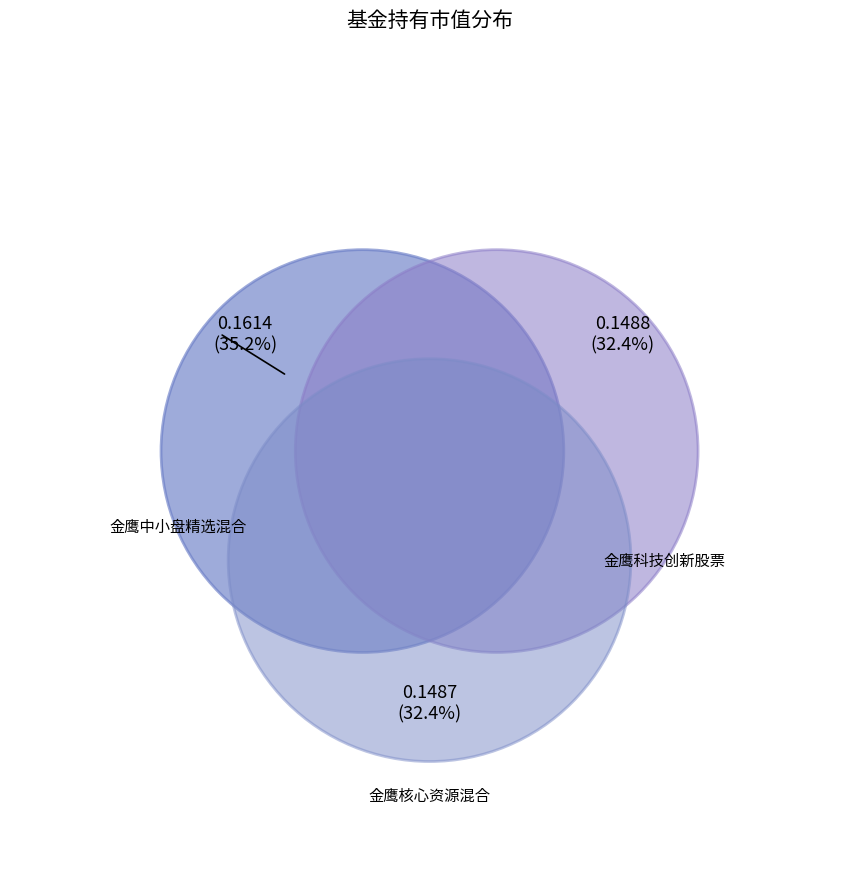

Which slice is the smallest?

金鹰核心资源混合